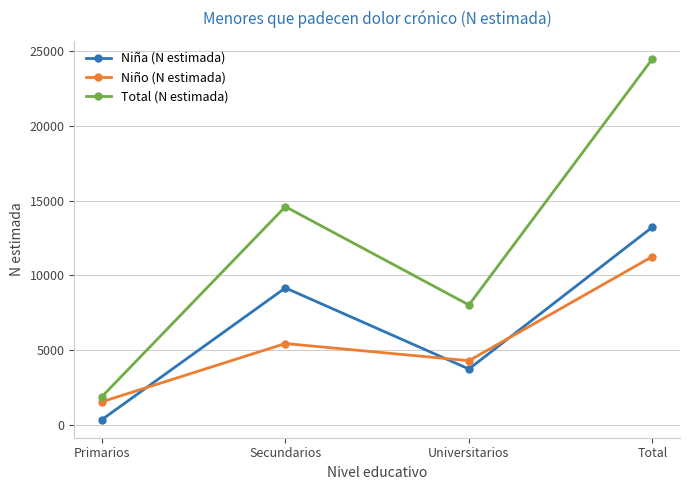

Is it true that Total (N estimada) equals 1877 at Primarios?

True